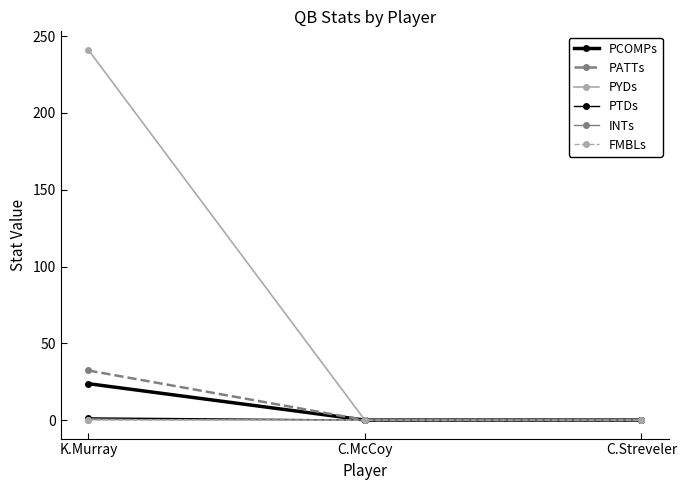

What is the difference between the maximum and minimum values in the PTDs series?

1.4